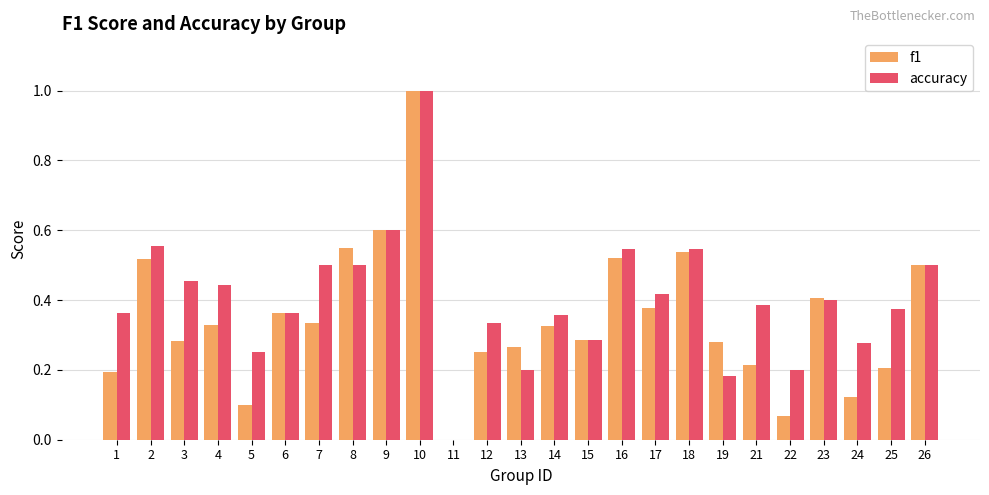

What is the greatest value displayed?

1.0